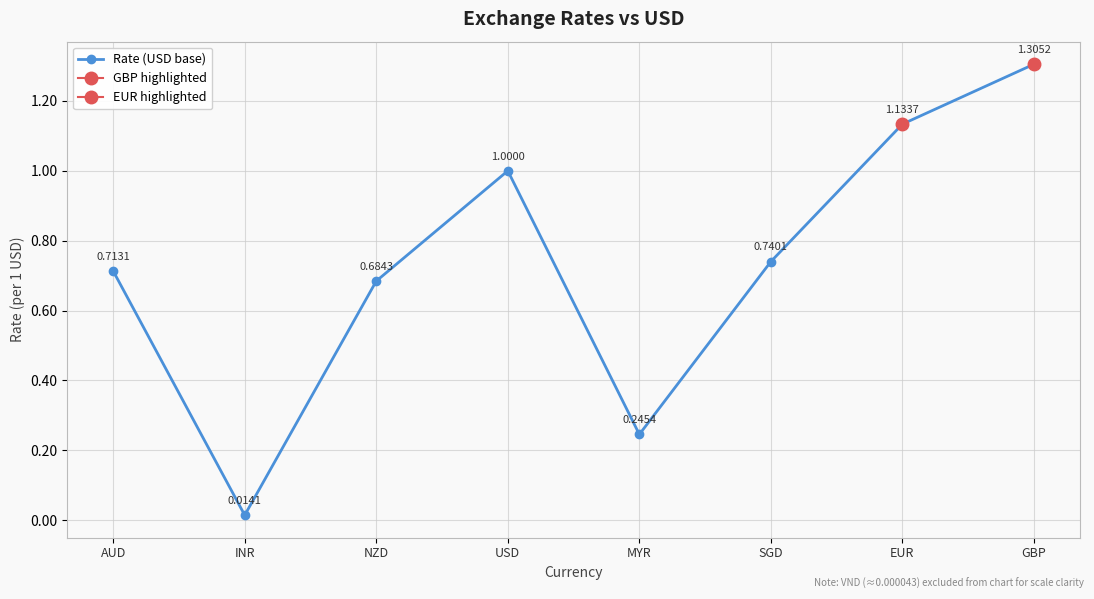

Rank the categories by value from highest to lowest.

GBP, EUR, USD, SGD, AUD, NZD, MYR, INR